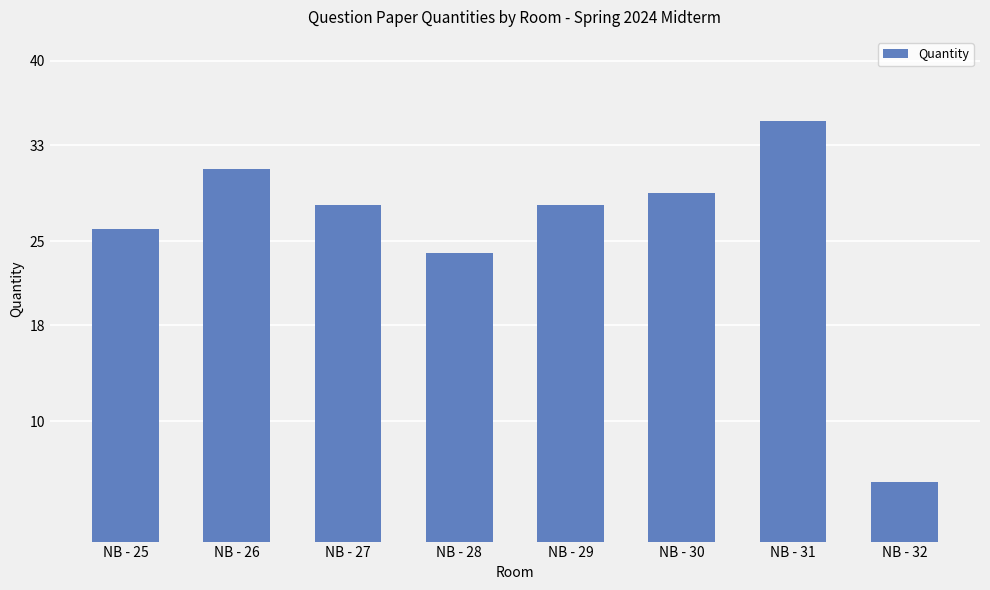

Reading left to right, list all the values displayed in this chart.

26	31	28	24	28	29	35	5